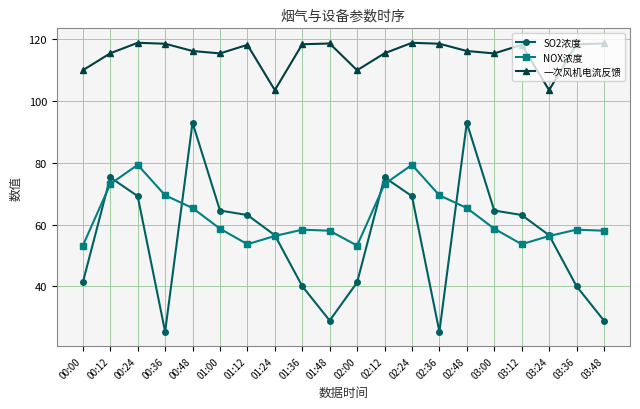

The value of SO2浓度 at 02:00 is 41.3. True or false?

True